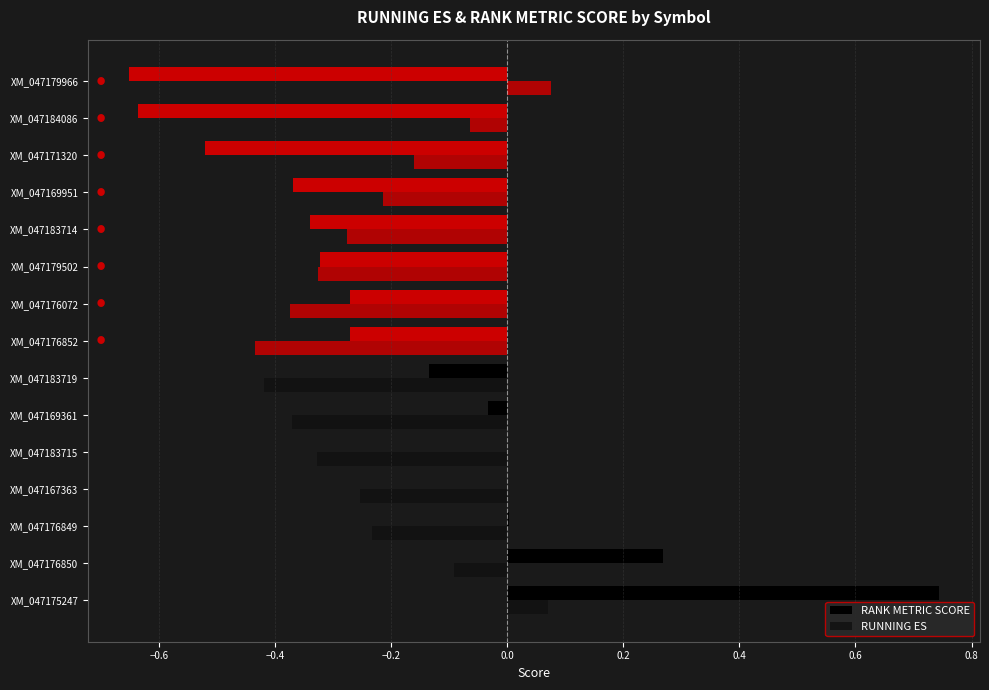

Count the number of categories in the chart.

15